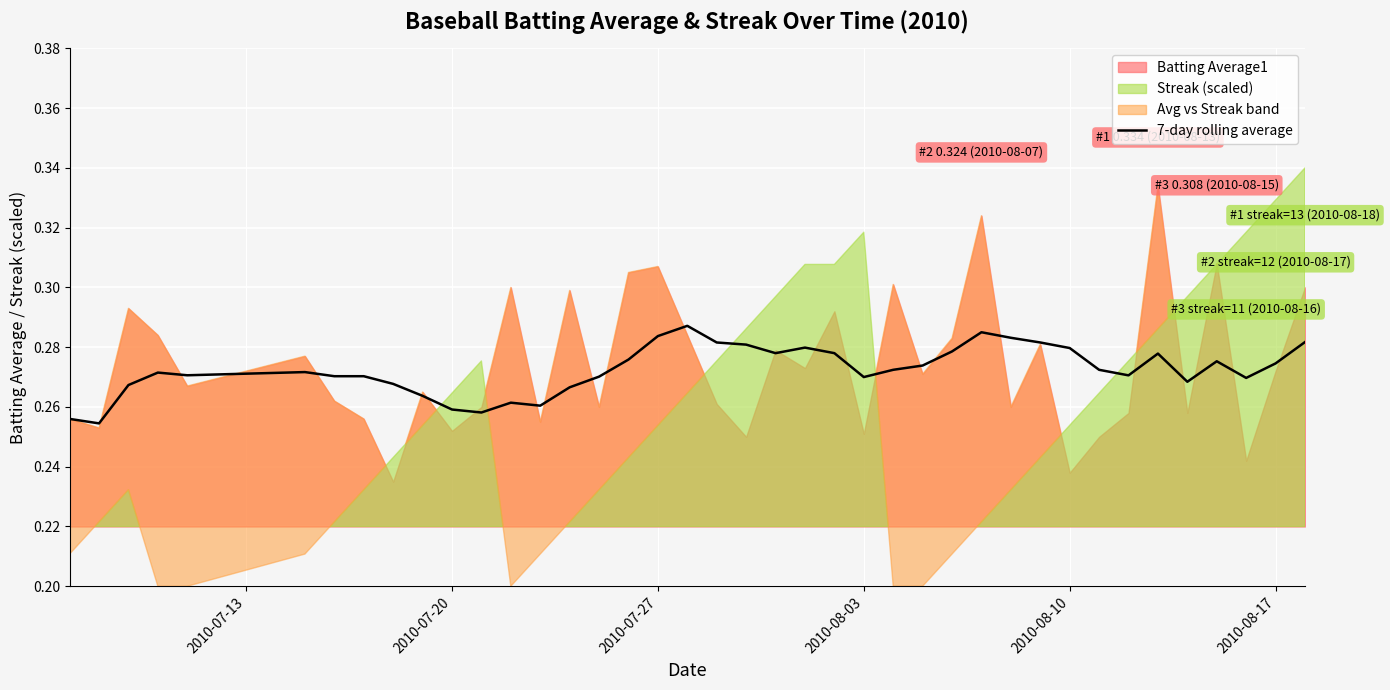

How many interior local peaks (higher than both neighbors) does the data have?

8